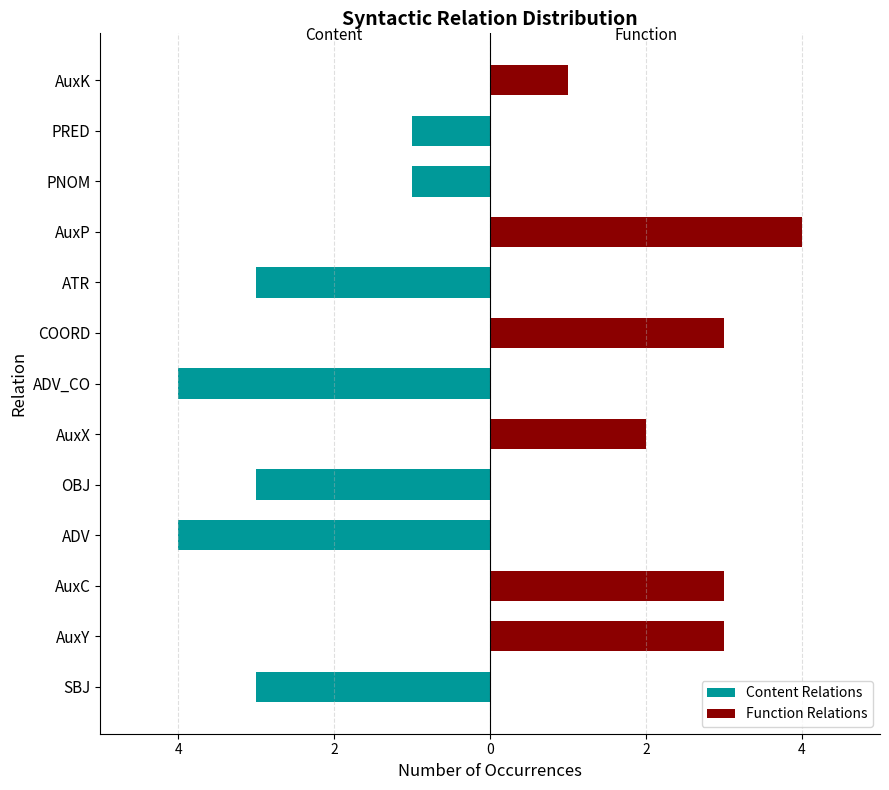

Does the chart contain stacked bars?

No